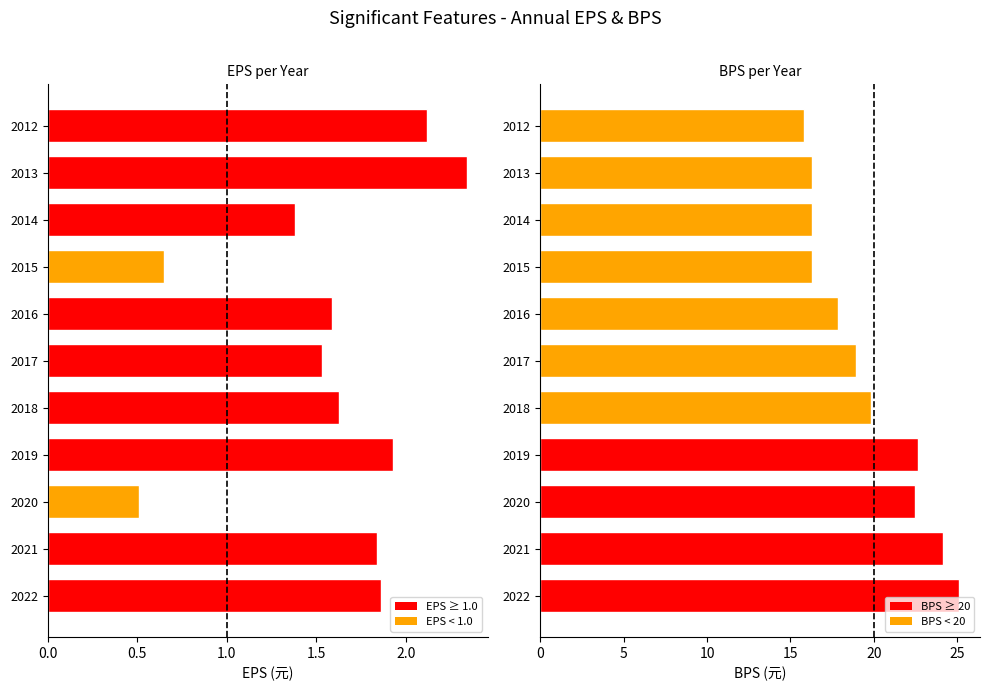

What is the difference between the second highest and second lowest values in the BPS series?

7.9